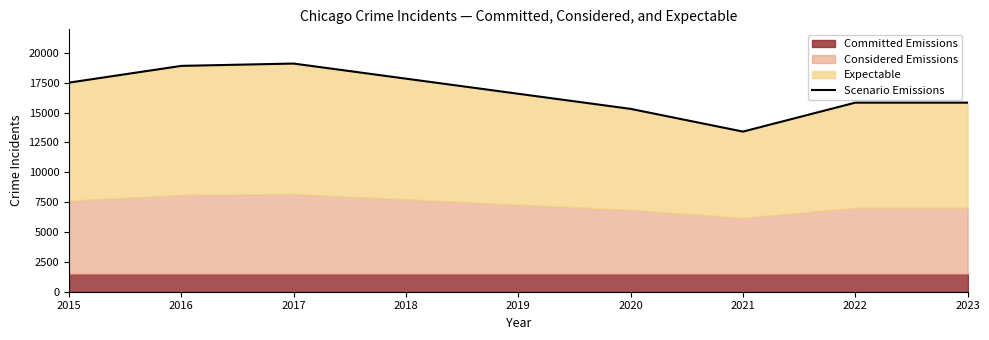

Which label corresponds to the largest value in the chart?

2017